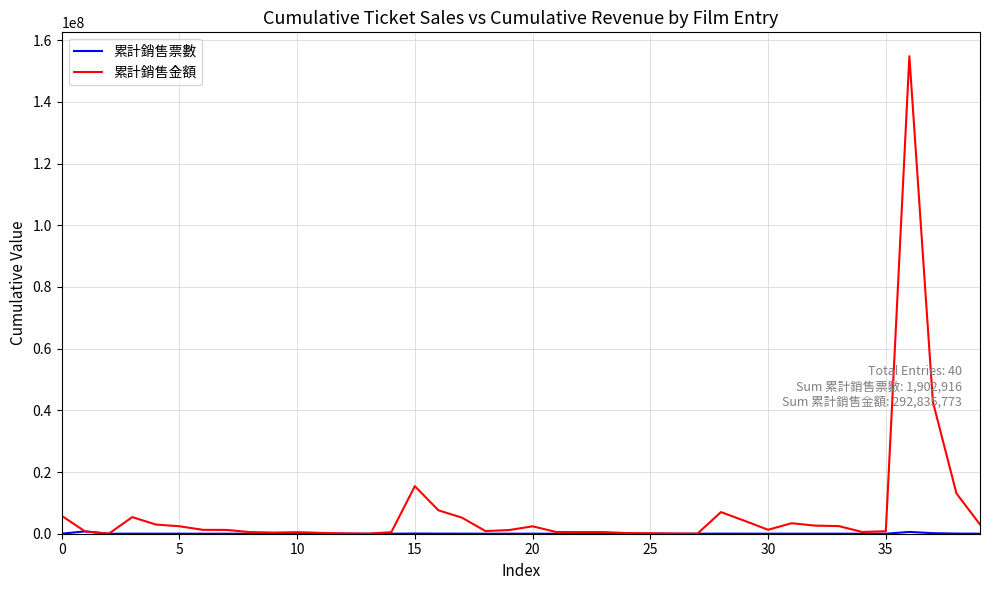

At how many categories does at least one series exceed 144889132?

1